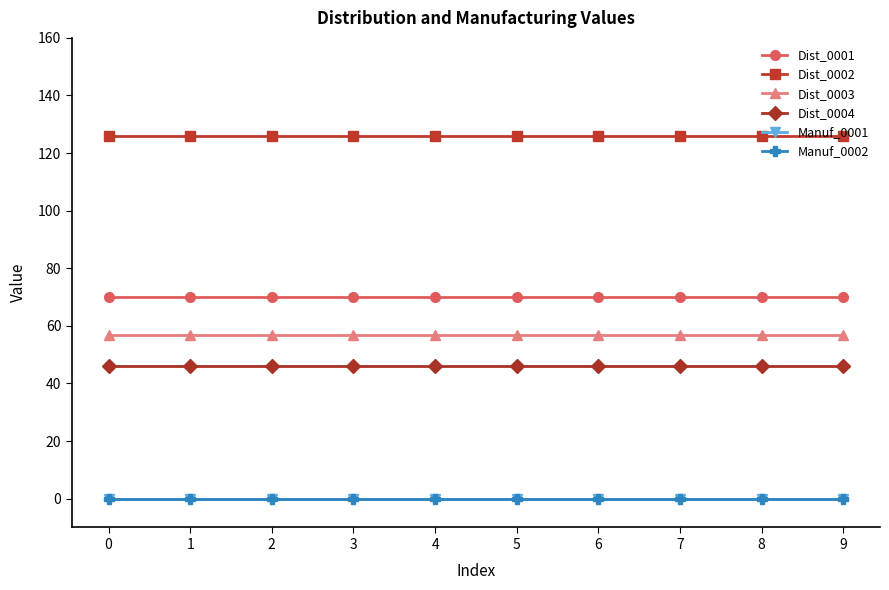

Is this an area chart (filled region under the line)?

No